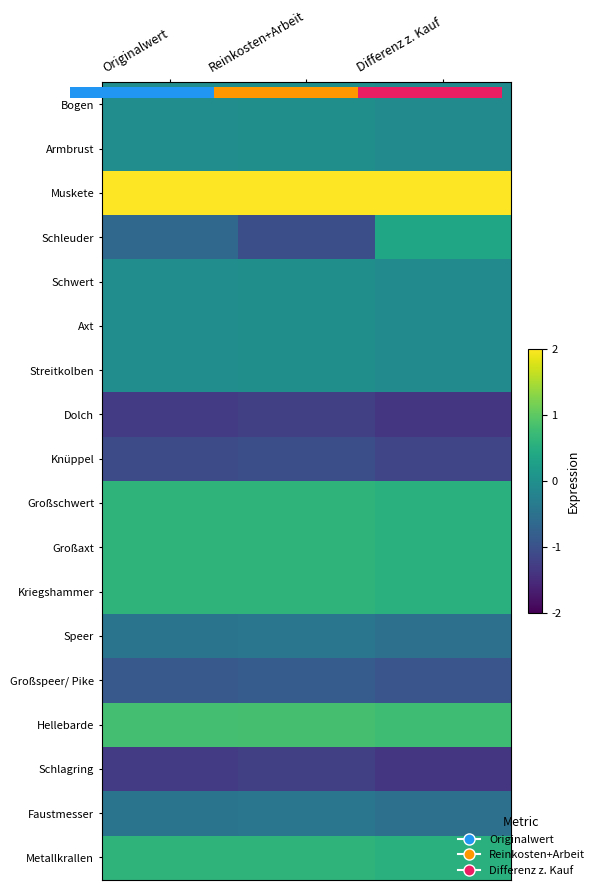

Is the value of Metallkrallen at Differenz z. Kauf greater than the value of Axt at Reinkosten+Arbeit?

Yes